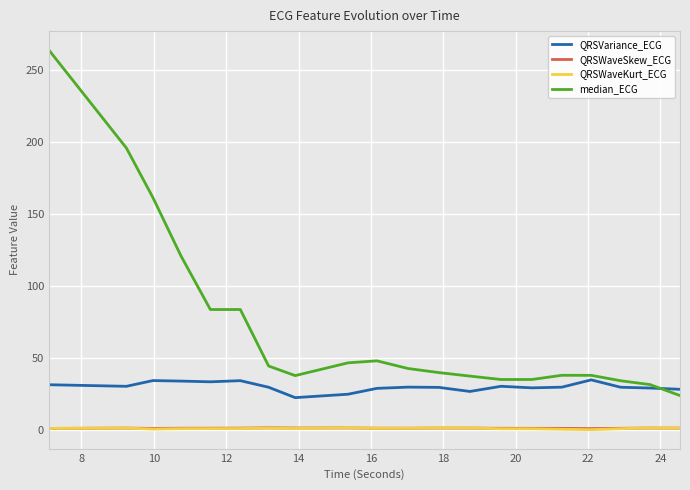

Which series has the largest total across all categories?

median_ECG